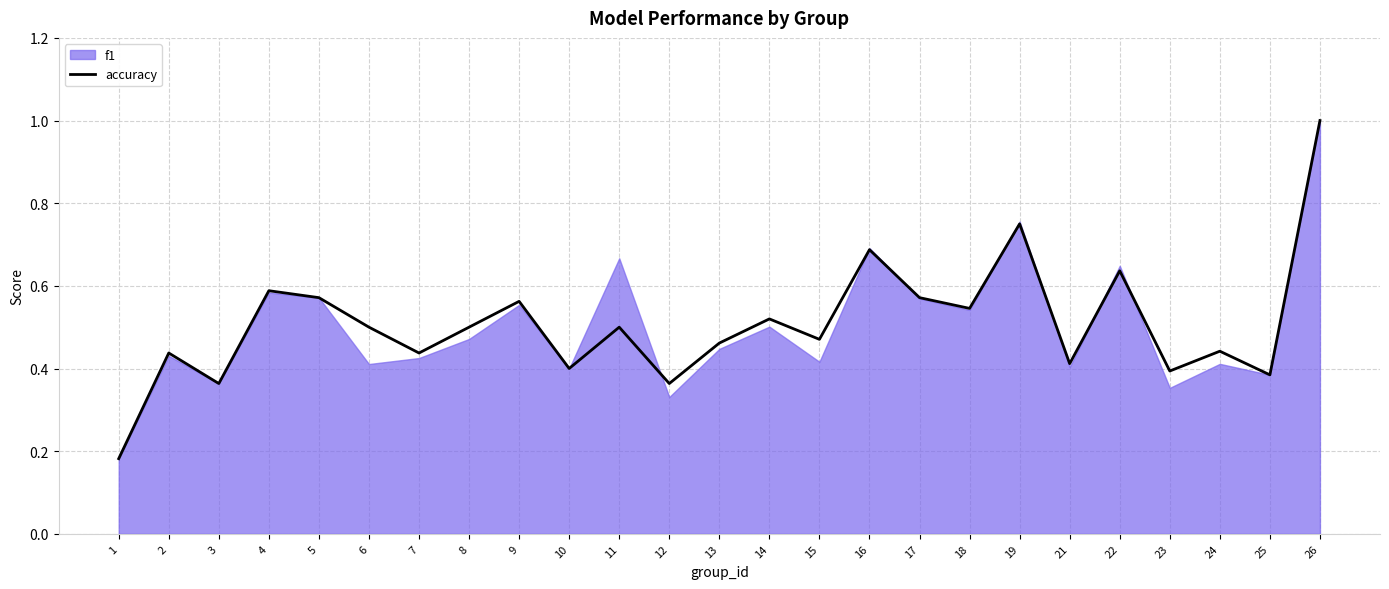

What value does the data have at 10?

0.4